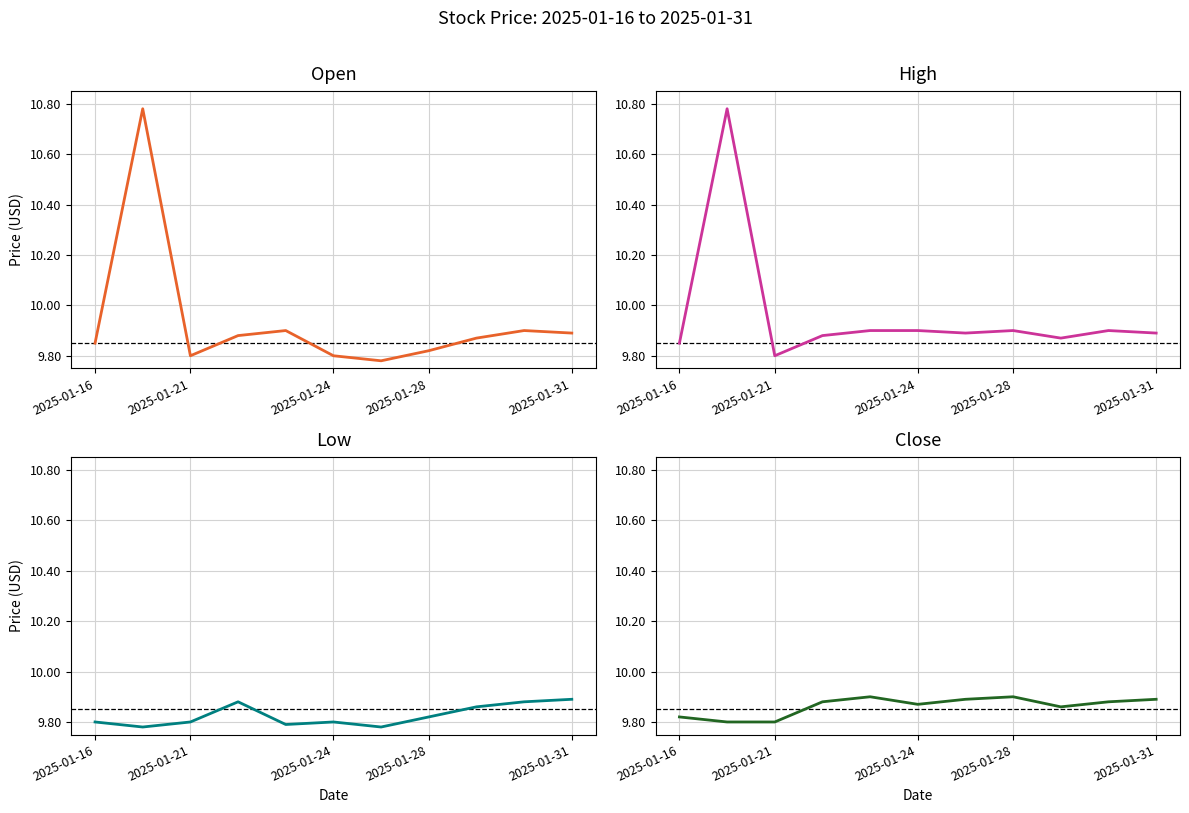

True or false: High has a value of 13.8 at 8.

False